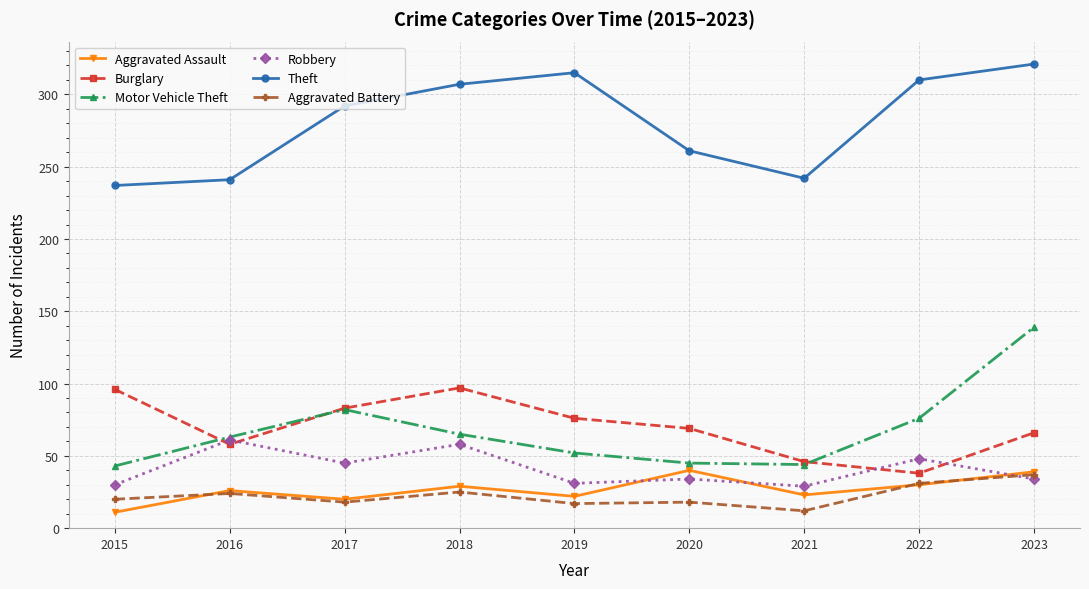

What is the sum of all Robbery values?

370